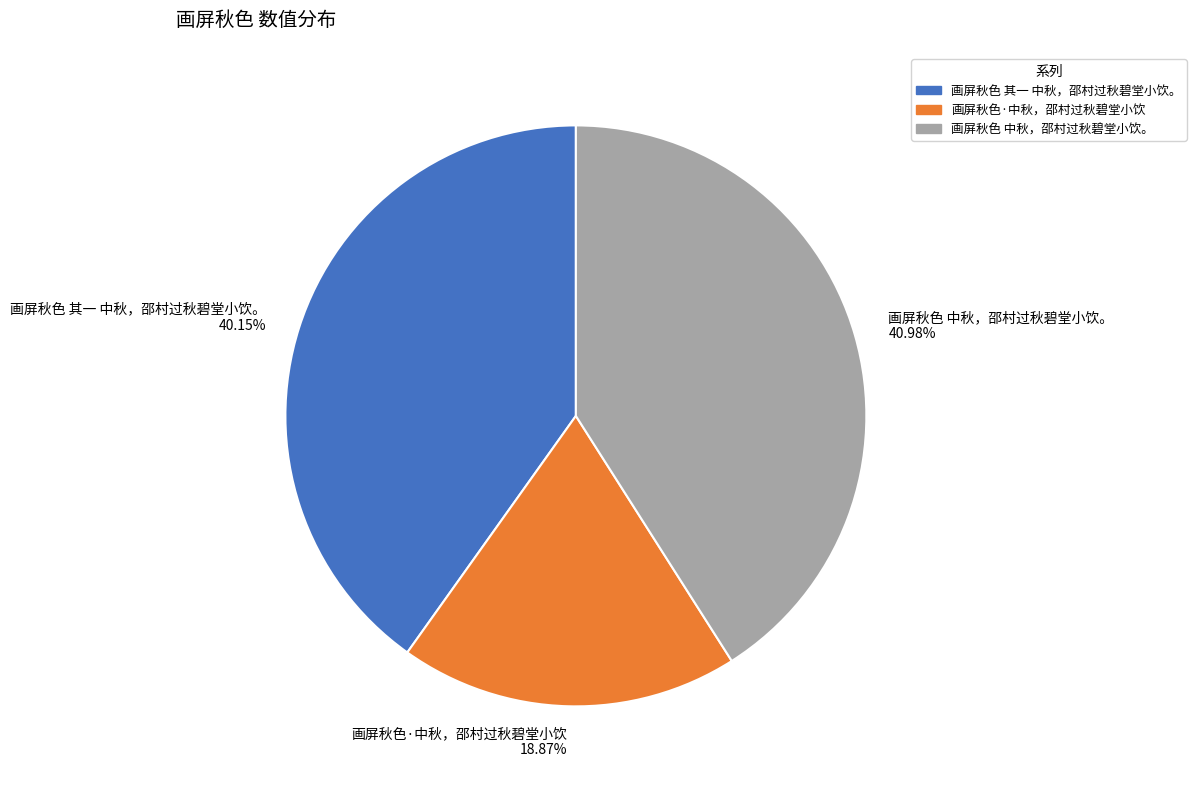

Rank the categories by value from lowest to highest.

画屏秋色·中秋，邵村过秋碧堂小饮, 画屏秋色 其一 中秋，邵村过秋碧堂小饮。, 画屏秋色 中秋，邵村过秋碧堂小饮。